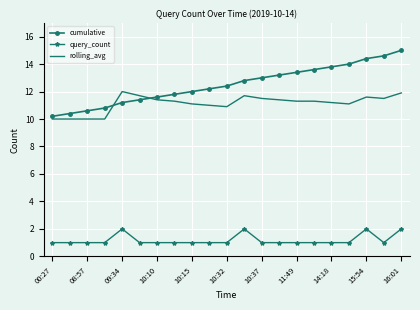

Which series has the largest total across all categories?

cumulative